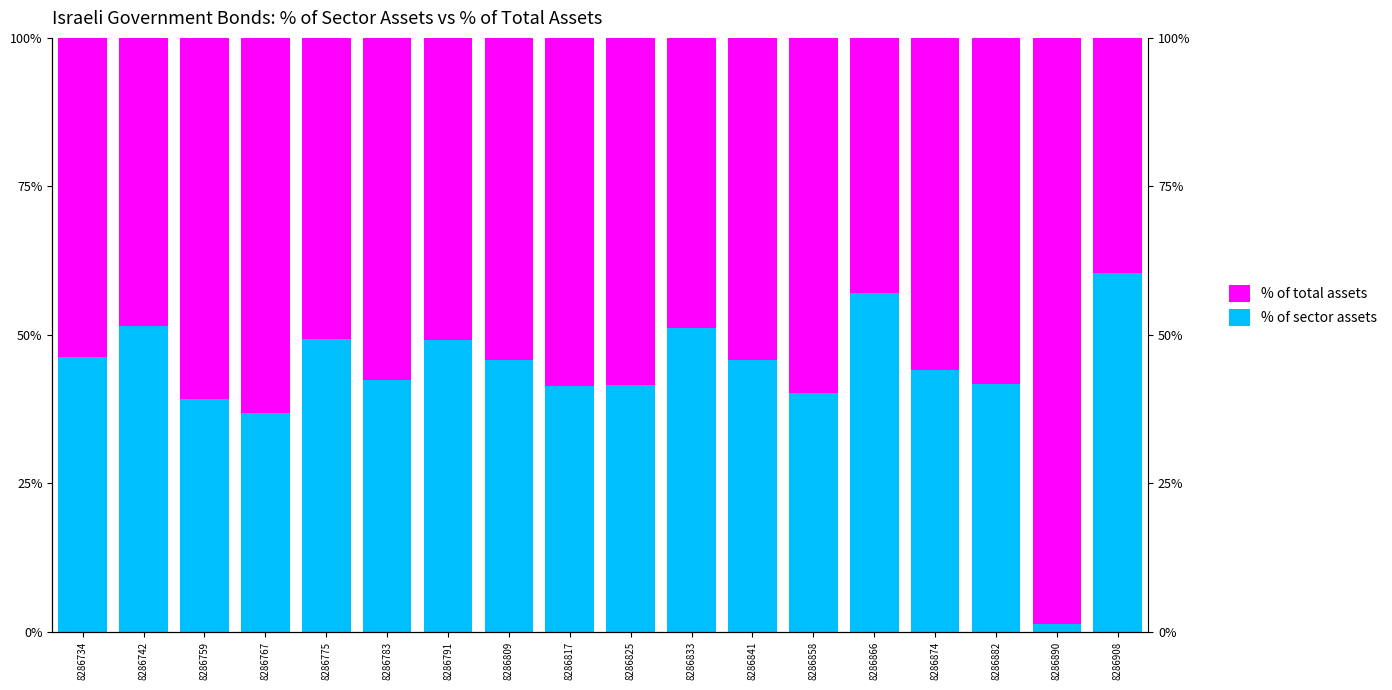

Where does the % of total assets series first go above 55?

8286759